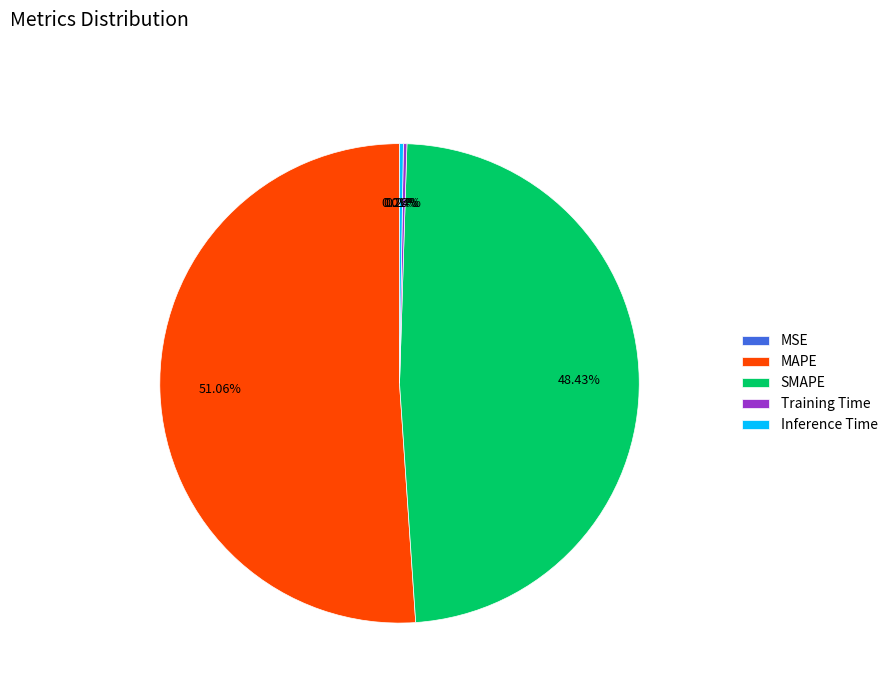

The SMAPE slice represents 57% of the pie. True or false?

False